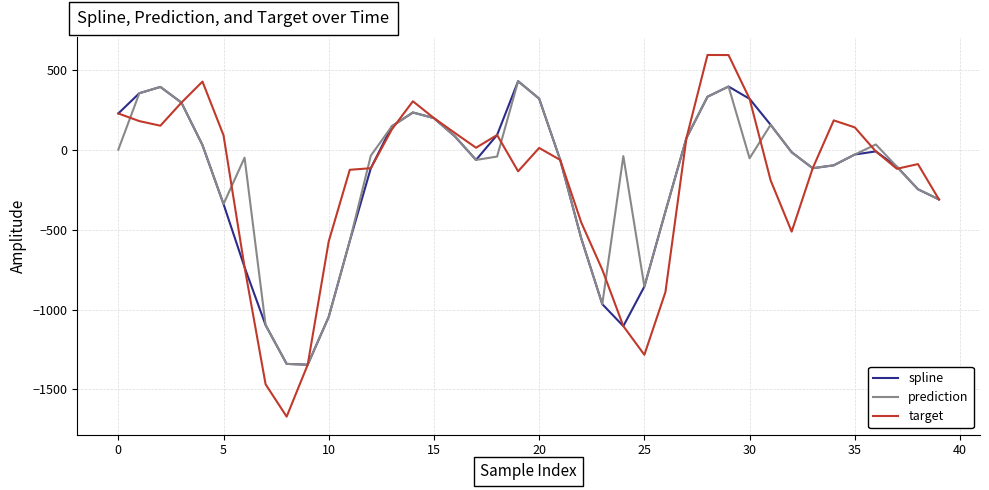

Which series has the widest spread of values?

target